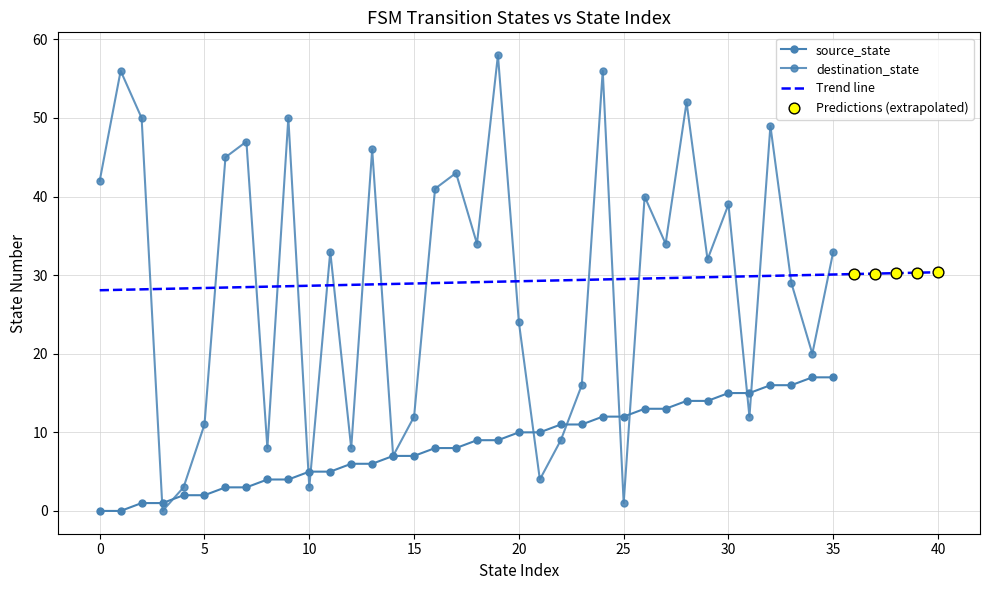

Which series contains the highest Y value?

destination_state